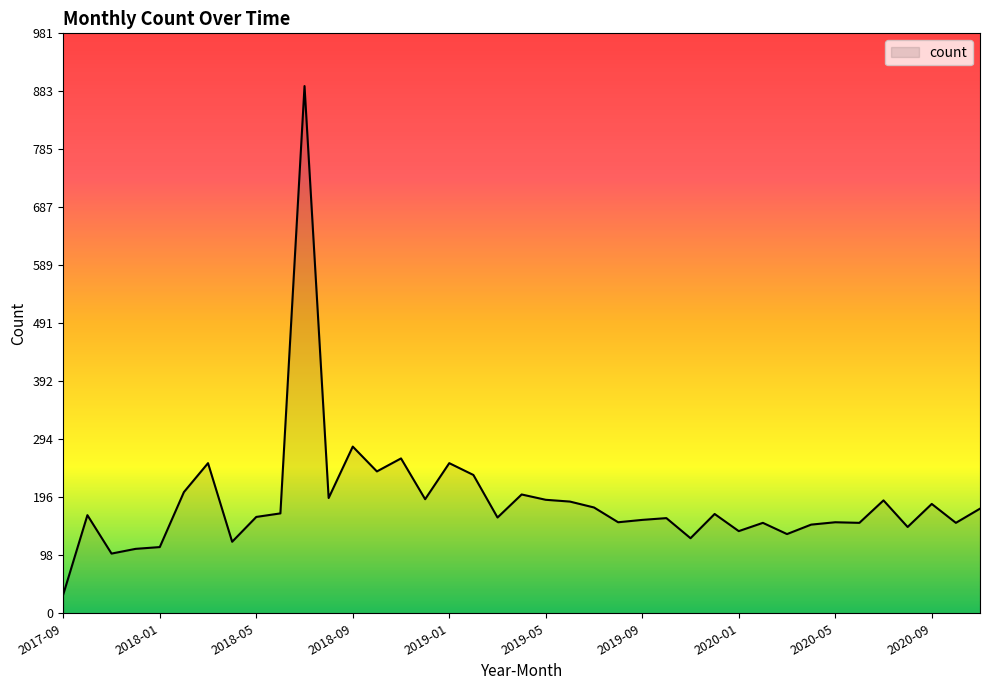

What is the smallest value displayed?

32